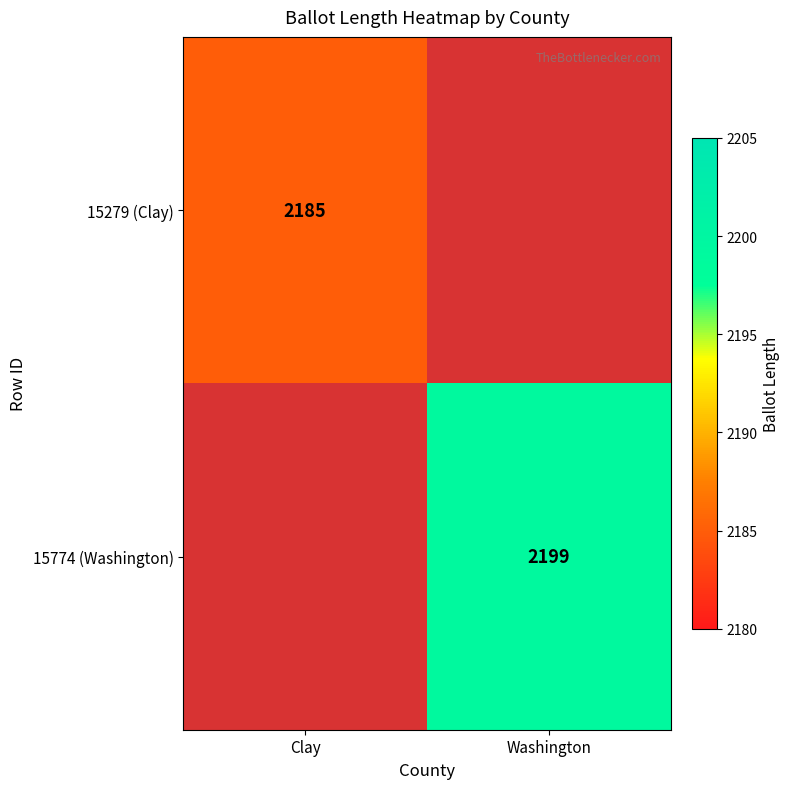

At how many categories does at least one series exceed 2190?

1